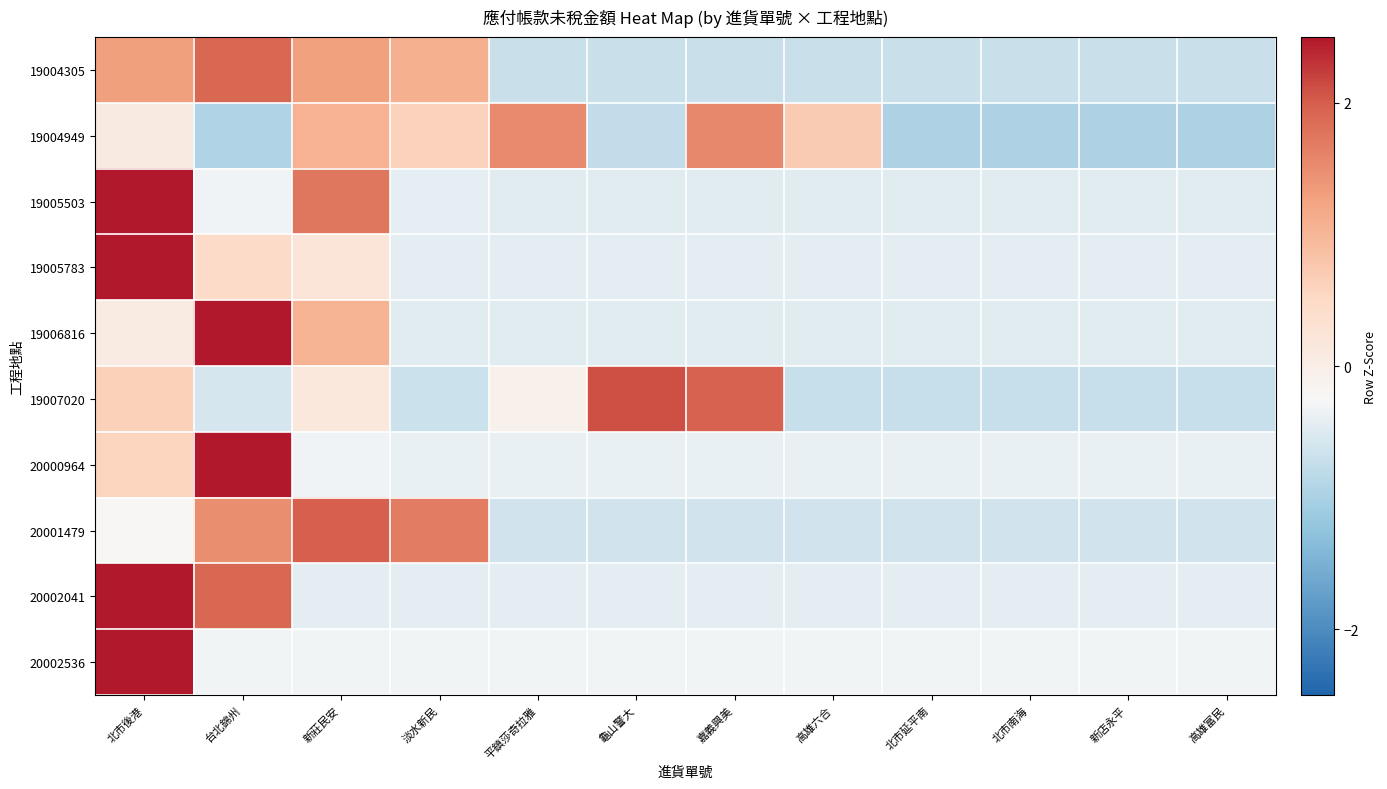

Which label corresponds to the largest value in the chart?

北市後港